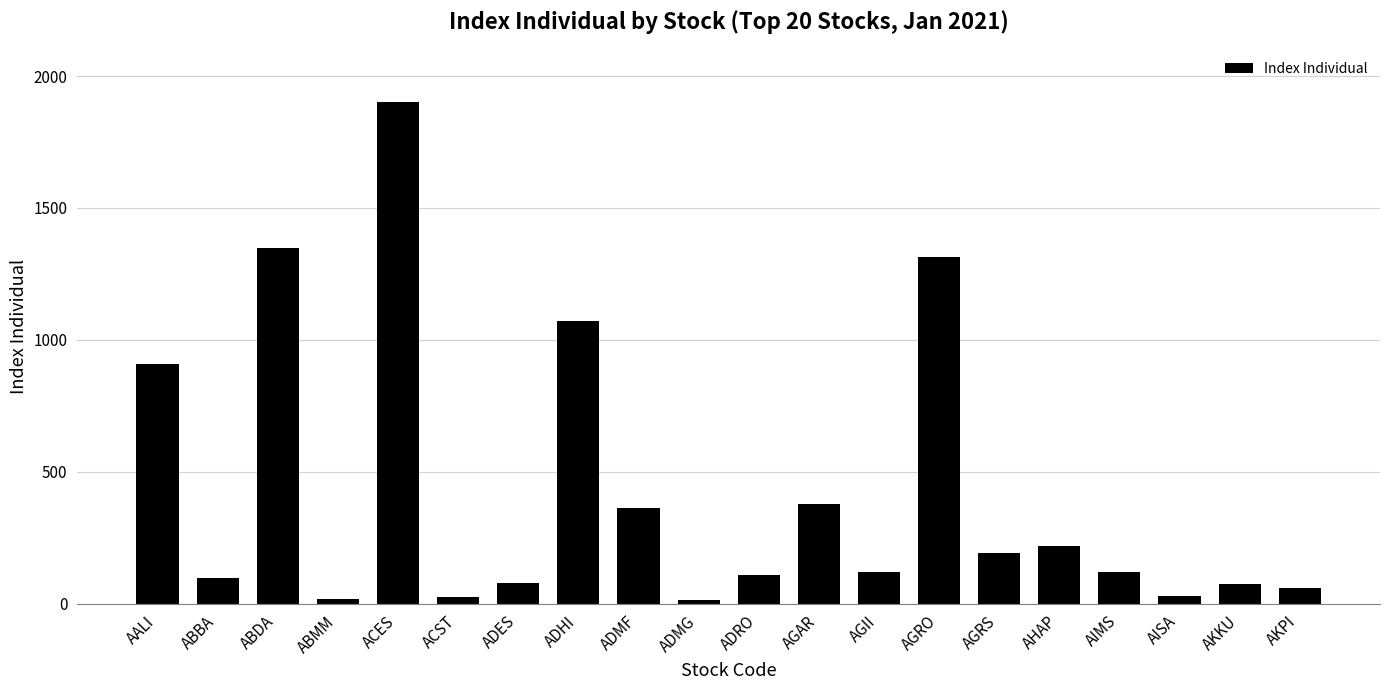

At which label does the data first exceed 118?

AALI